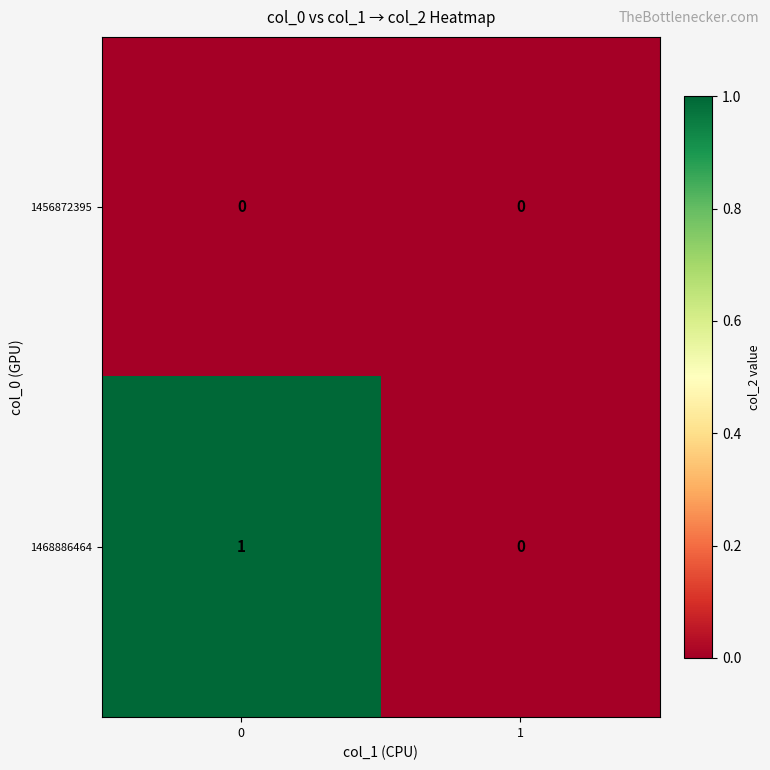

Is it true that 1468886464 equals 1 at 1?

False